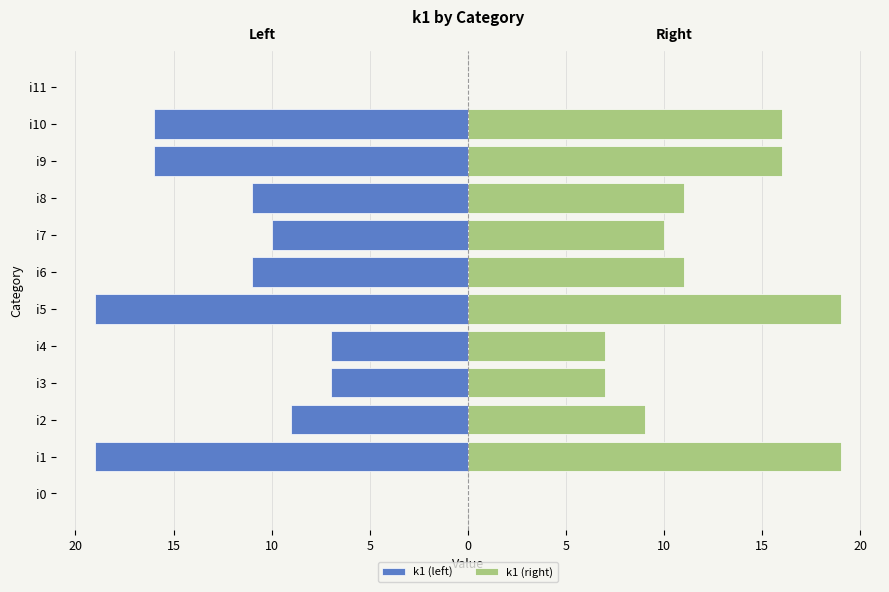

The k1 (left) series shows -9 at i0. True or false?

False